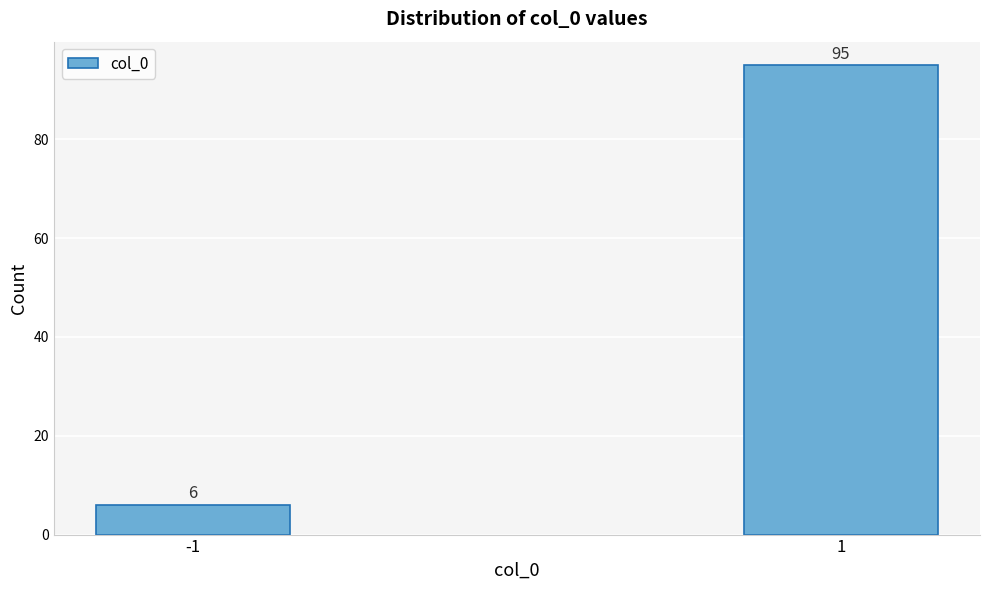

Reading right to left, what are all the values shown in this chart?

1=95	-1=6